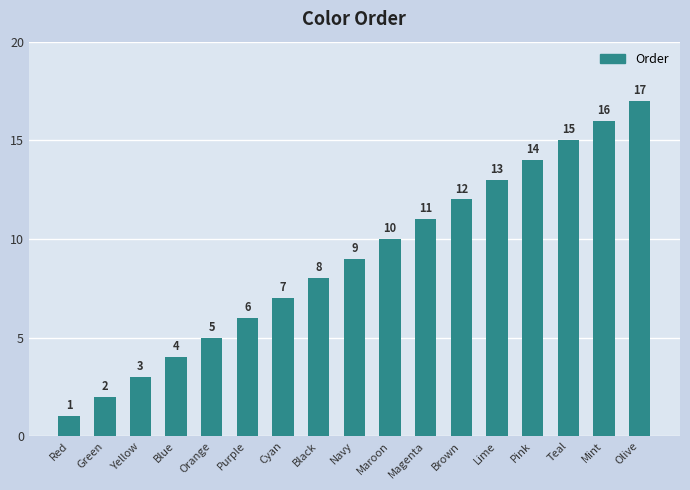

At which label is the value closest to 9?

Navy